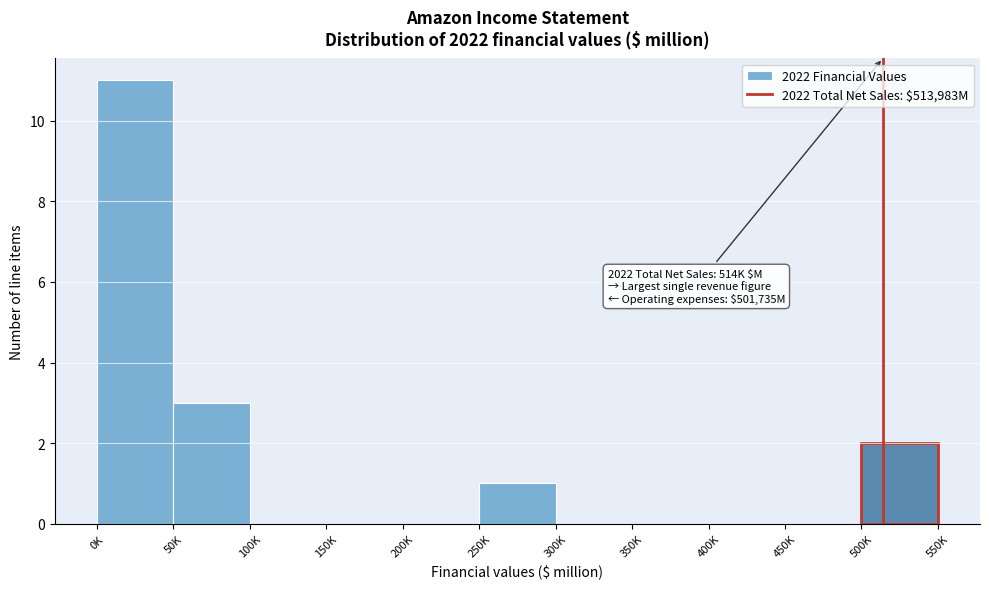

Reading left to right, extract all data points from this chart.

0K=11	50K=3	100K=0	150K=0	200K=0	250K=1	300K=0	350K=0	400K=0	450K=0	500K=2